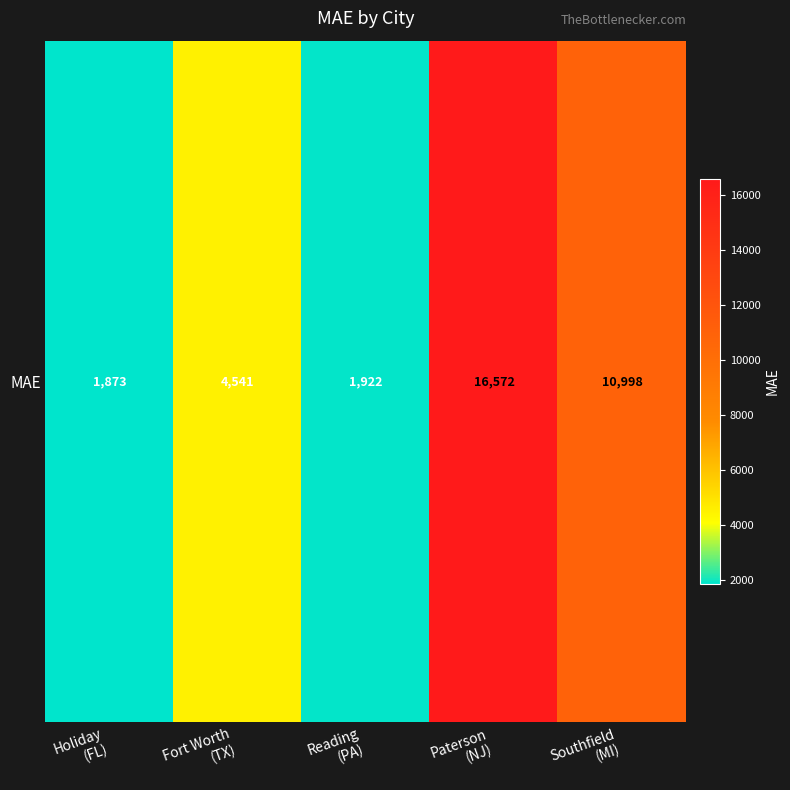

Reading left to right, what are all the values shown in this chart?

Holiday
(FL)=1873.0	Fort Worth
(TX)=4541.1	Reading
(PA)=1922.0	Paterson
(NJ)=16572.1	Southfield
(MI)=10998.2